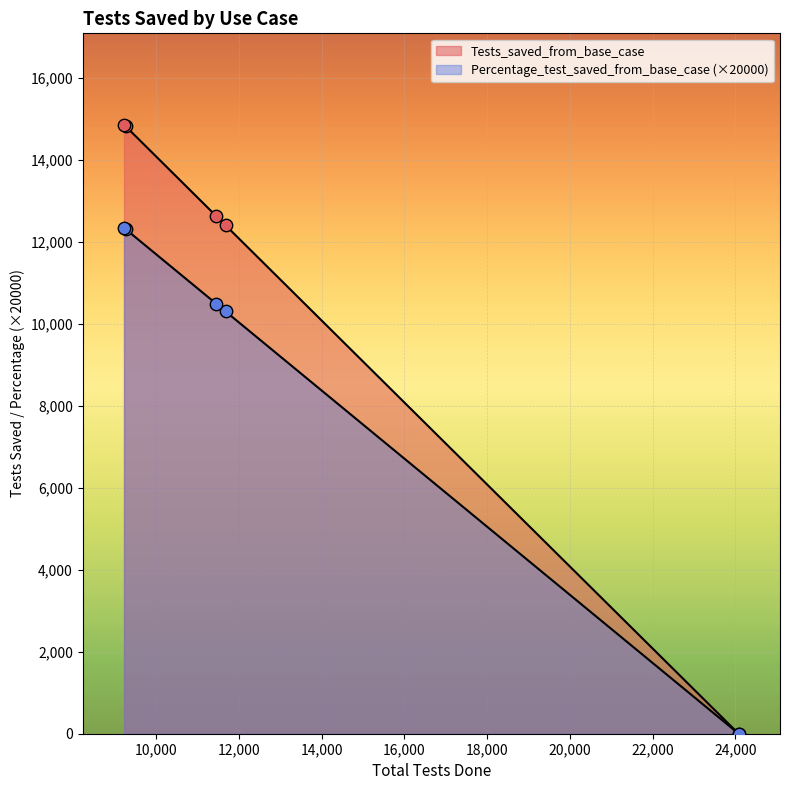

Which series reaches the maximum Y coordinate?

Tests_saved_from_base_case